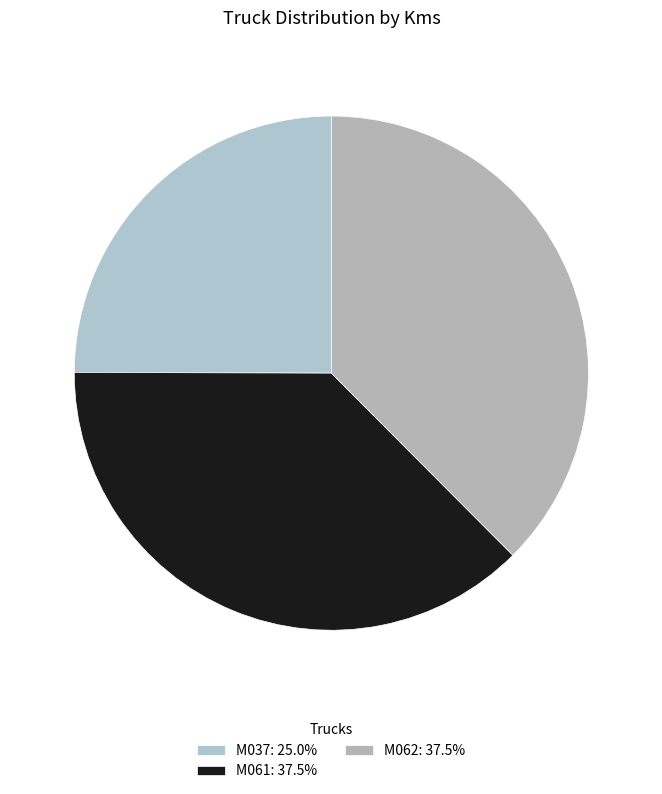

To the nearest percent, what is the average slice percentage?

33%